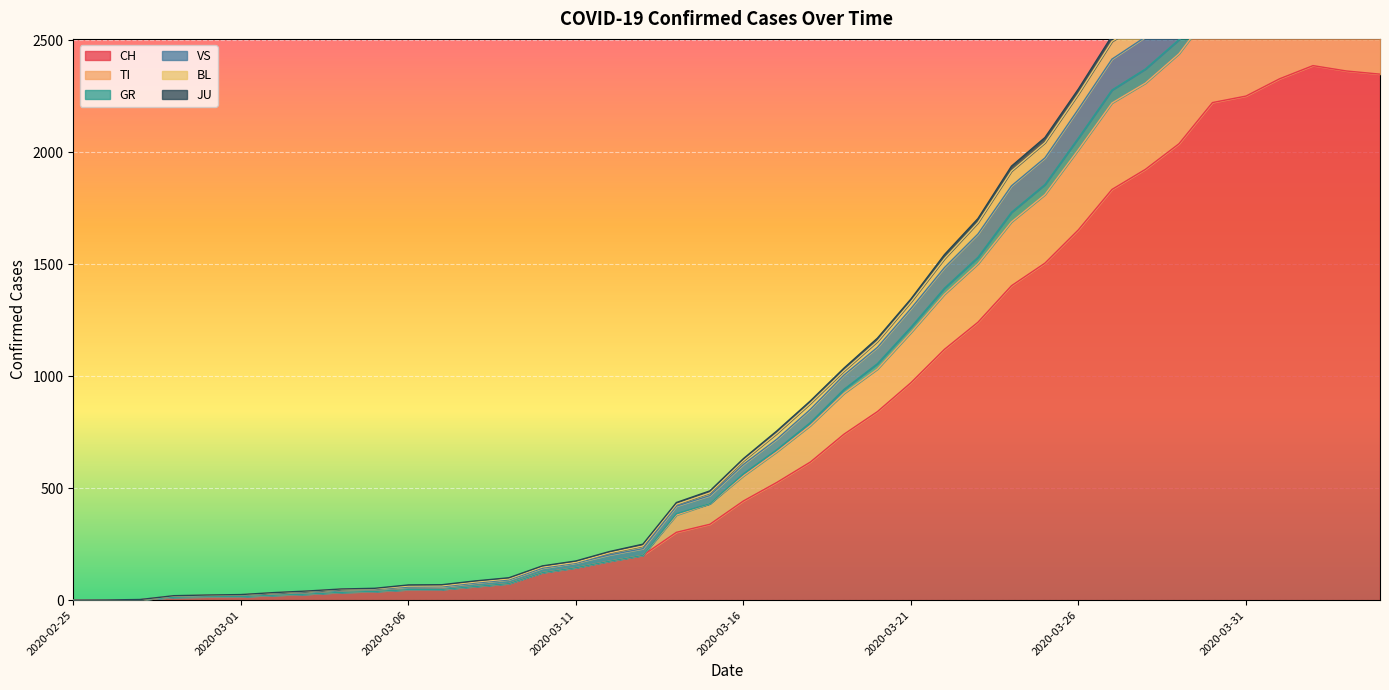

What are all the series names shown in the legend?

CH, TI, GR, VS, BL, JU